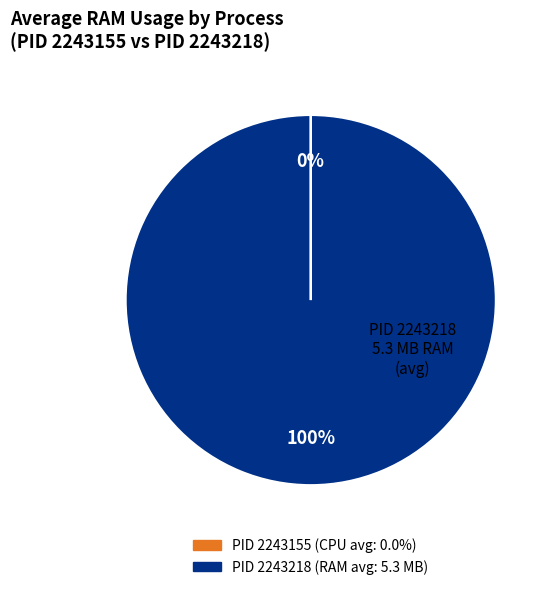

Does any single category account for the majority?

Yes